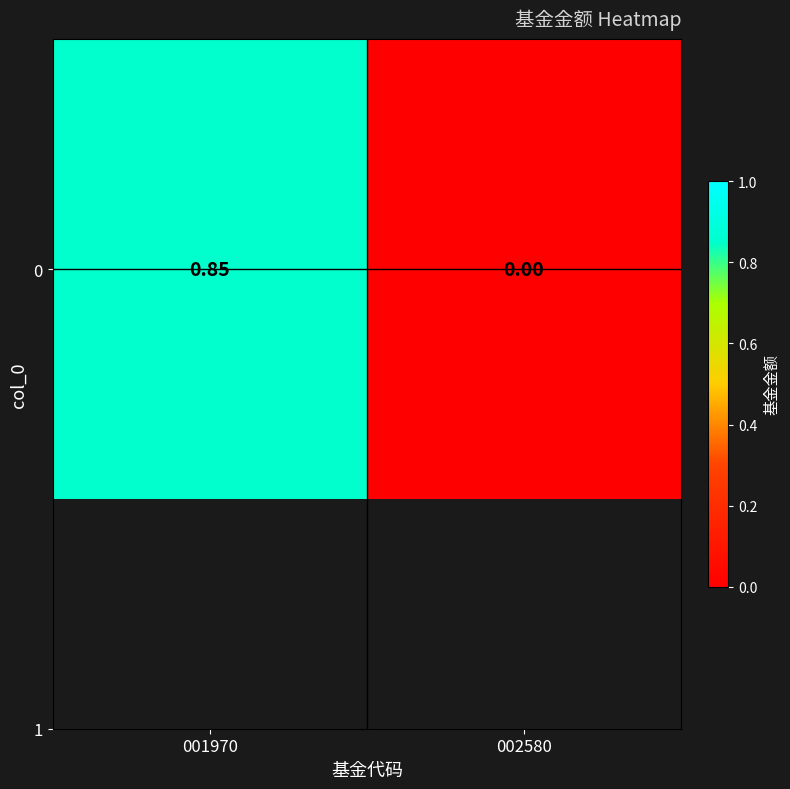

True or false: the data shows -0.3 at 002580.

False